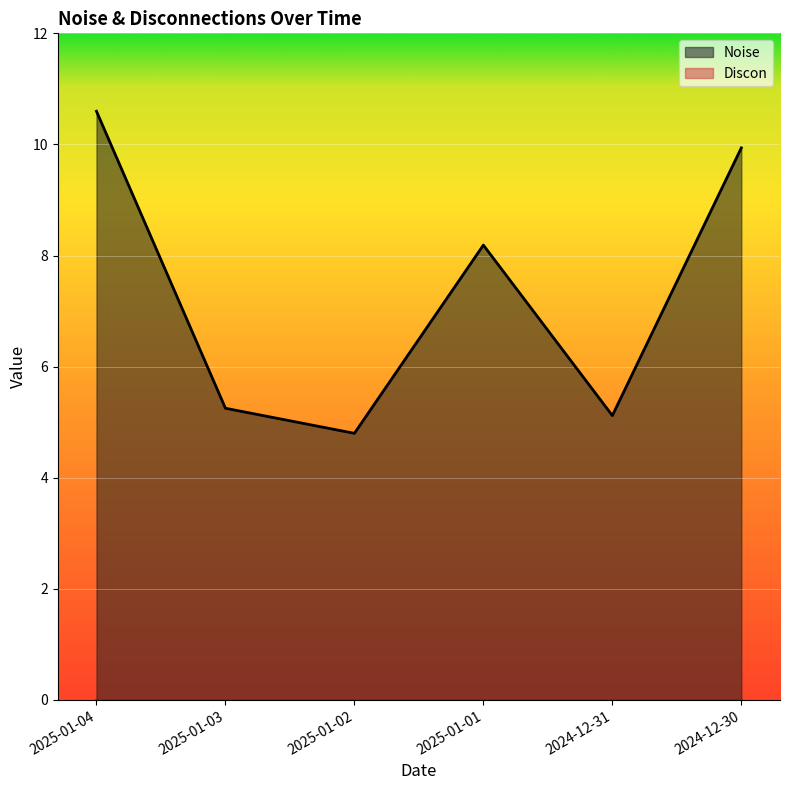

True or false: the data shows 5.2 at 2025-01-03.

True